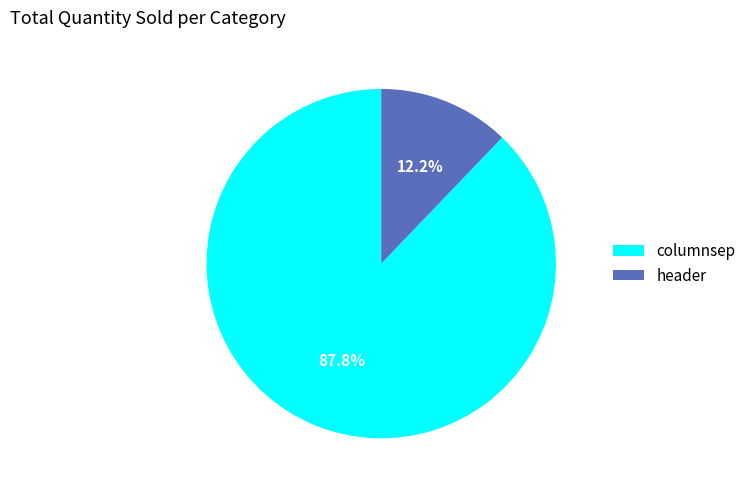

What is the ratio of the value at columnsep to the value at header?

7.2